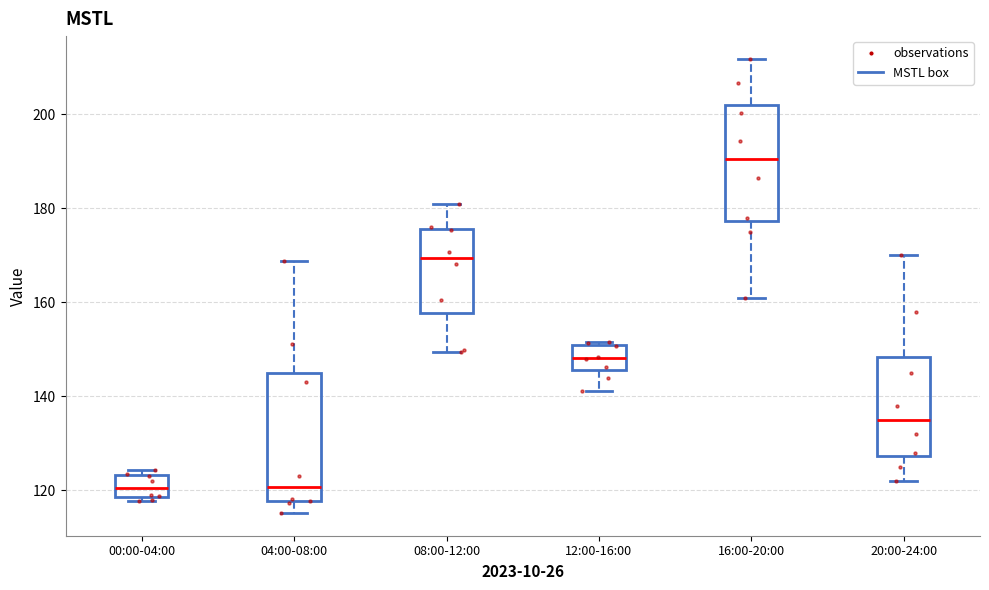

Reading left to right, transcribe this box plot: for each box, give where its median line is, the range the box spans, and where its two whiskers end, as read against the y-axis. The values are not printed on the chart, so give them approximately, as read against the axis.

00:00-04:00: median 120, box 118 to 124, whiskers 118 (just below the box's lower edge) to 124 (just above the box's upper edge)
04:00-08:00: median 120, box 118 to 146, whiskers 116 to 168
08:00-12:00: median 170, box 158 to 176, whiskers 150 to 180
12:00-16:00: median 148, box 146 to 150, whiskers 142 to 152
16:00-20:00: median 190, box 178 to 202, whiskers 160 to 212
20:00-24:00: median 136, box 128 to 148, whiskers 122 to 170